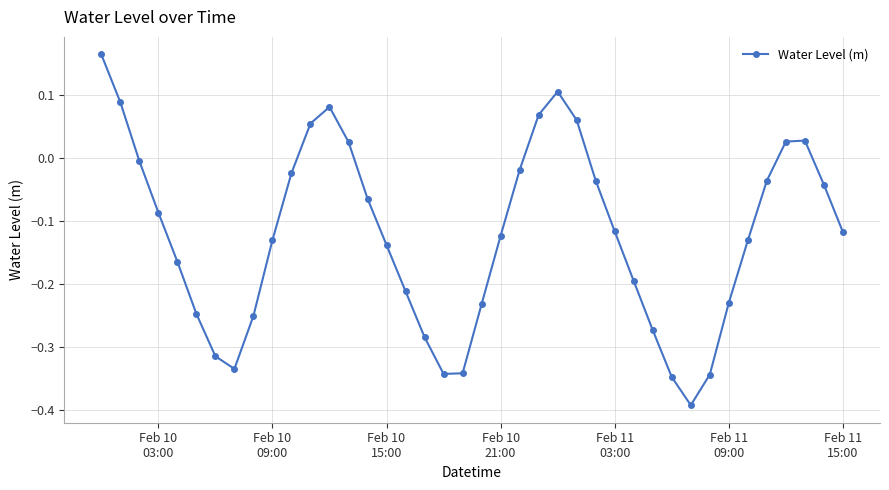

What is the difference between the maximum and second lowest values?

0.5